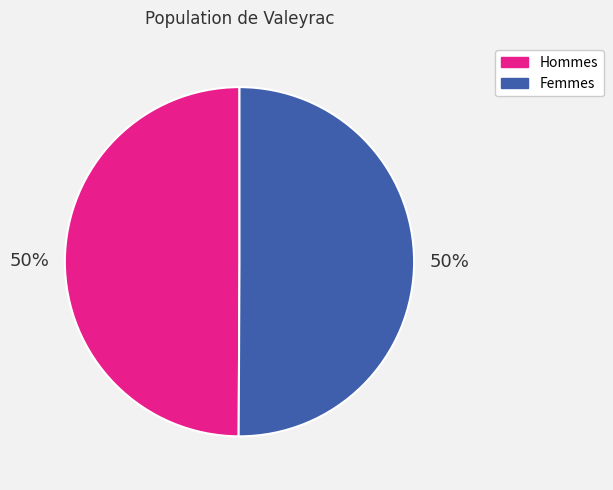

To the nearest percent, what is the combined percentage of Femmes and Hommes?

100%